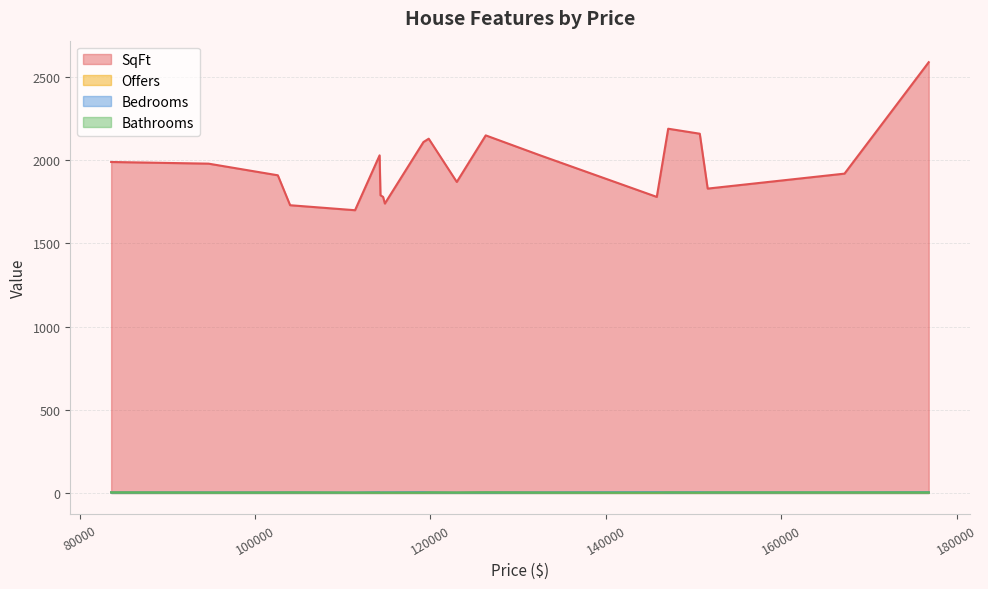

How many lines are shown in the chart?

4